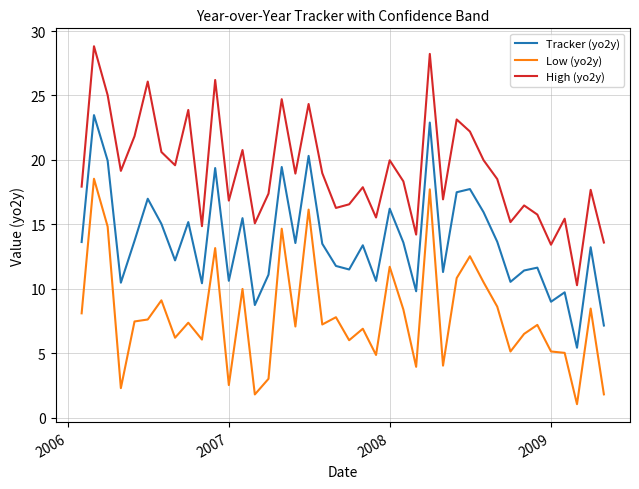

What is the minimum value for Tracker (yo2y)?

5.4